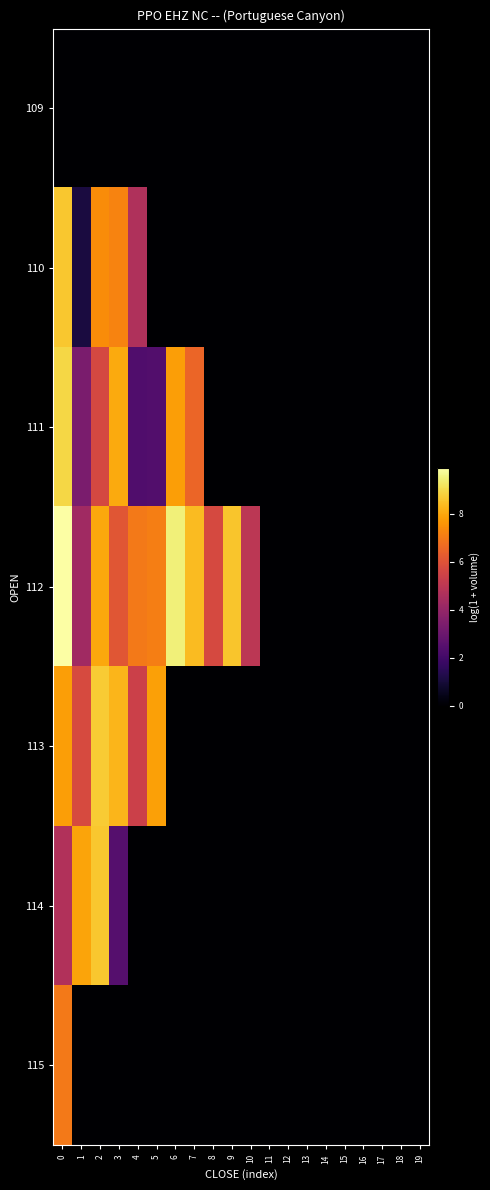

How many series are shown in this chart?

7